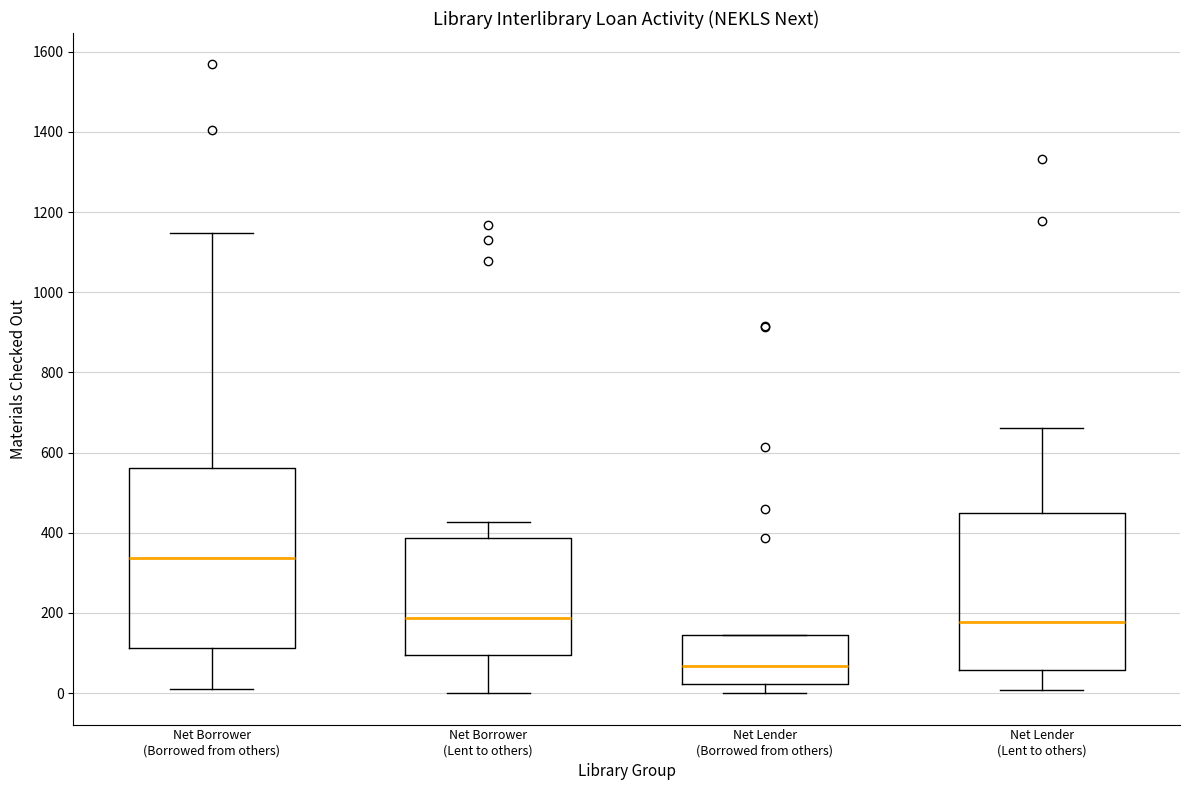

Comparing the boxes themselves (not the whiskers), which one is the tallest?

Net Borrower (Borrowed from others)